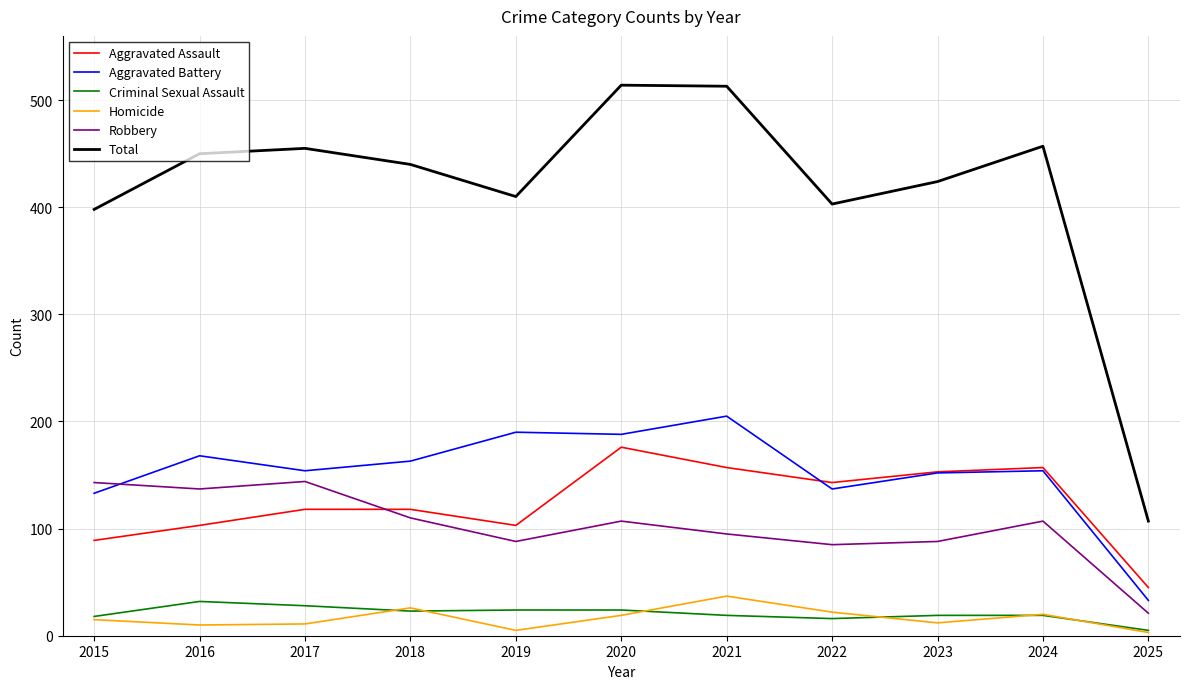

What is the minimum value shown in the chart?

3